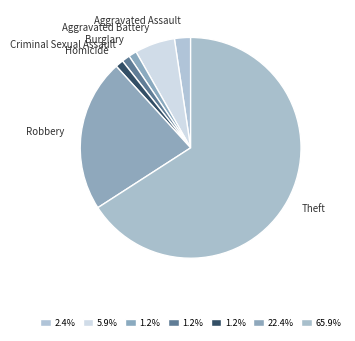

Which category accounts for the majority?

Theft